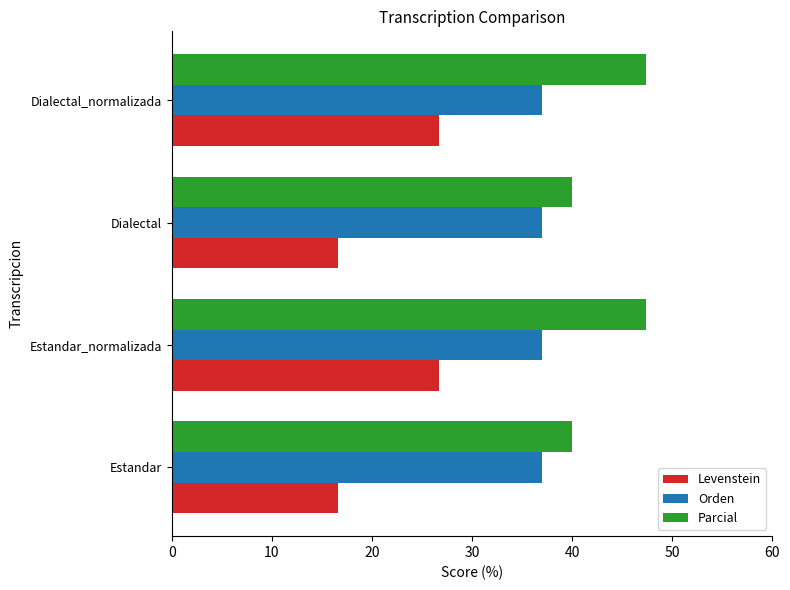

What value does the Levenstein series have at Estandar_normalizada?

26.7